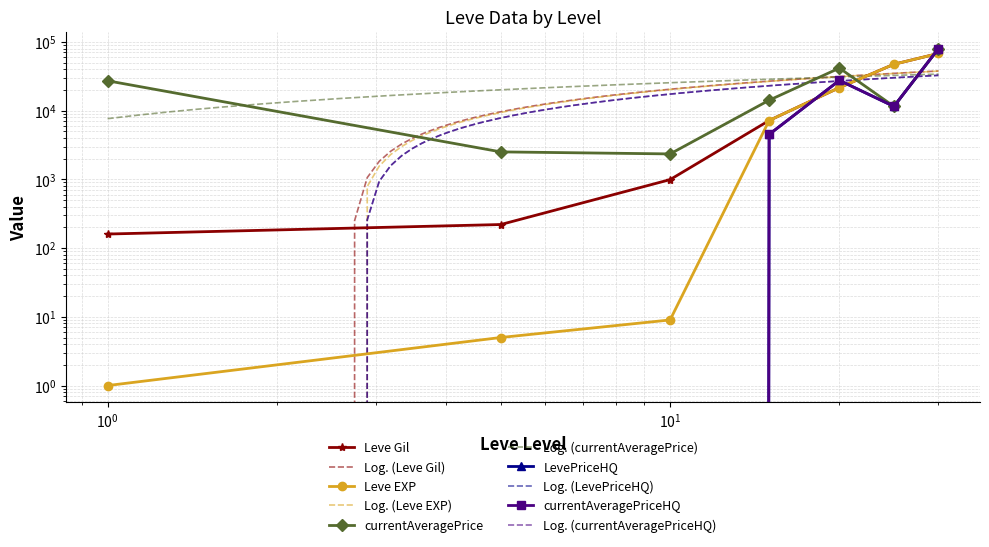

List the series in order of their peak value, highest first.

currentAveragePrice, LevePriceHQ, currentAveragePriceHQ, Leve Gil, Leve EXP